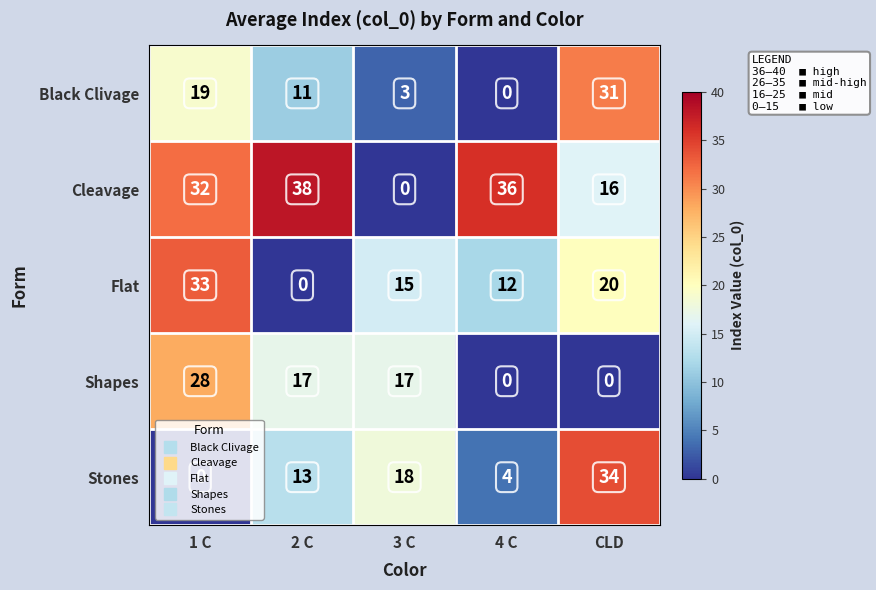

What is the sum of all Black Clivage values?

64